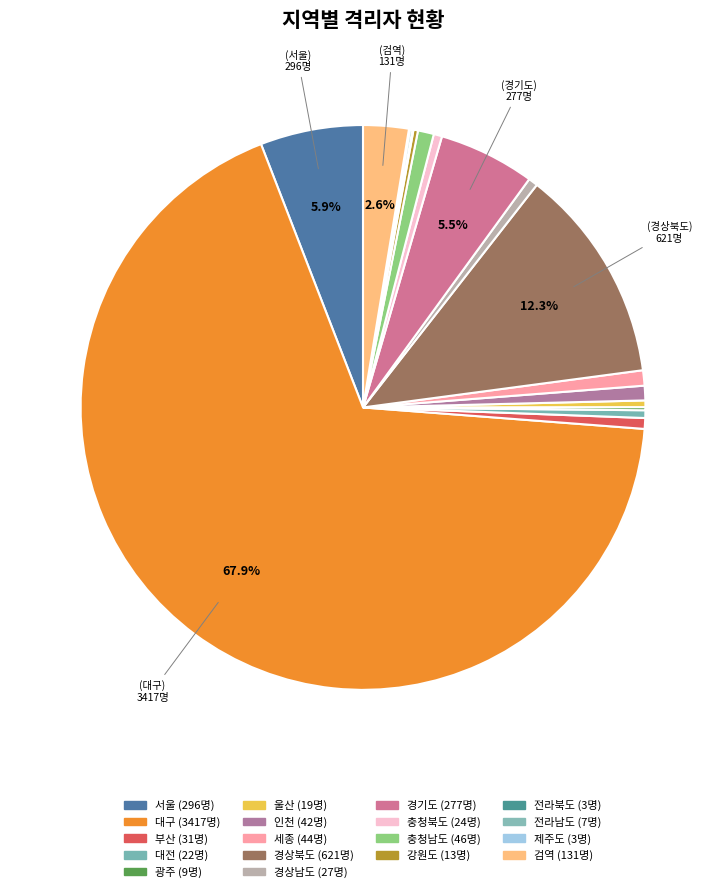

What percentage is the 서울 slice, to the nearest percent?

6%